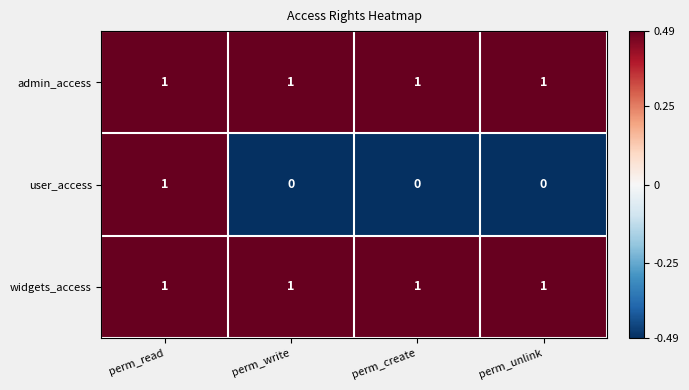

At how many categories does at least one series exceed 0?

4